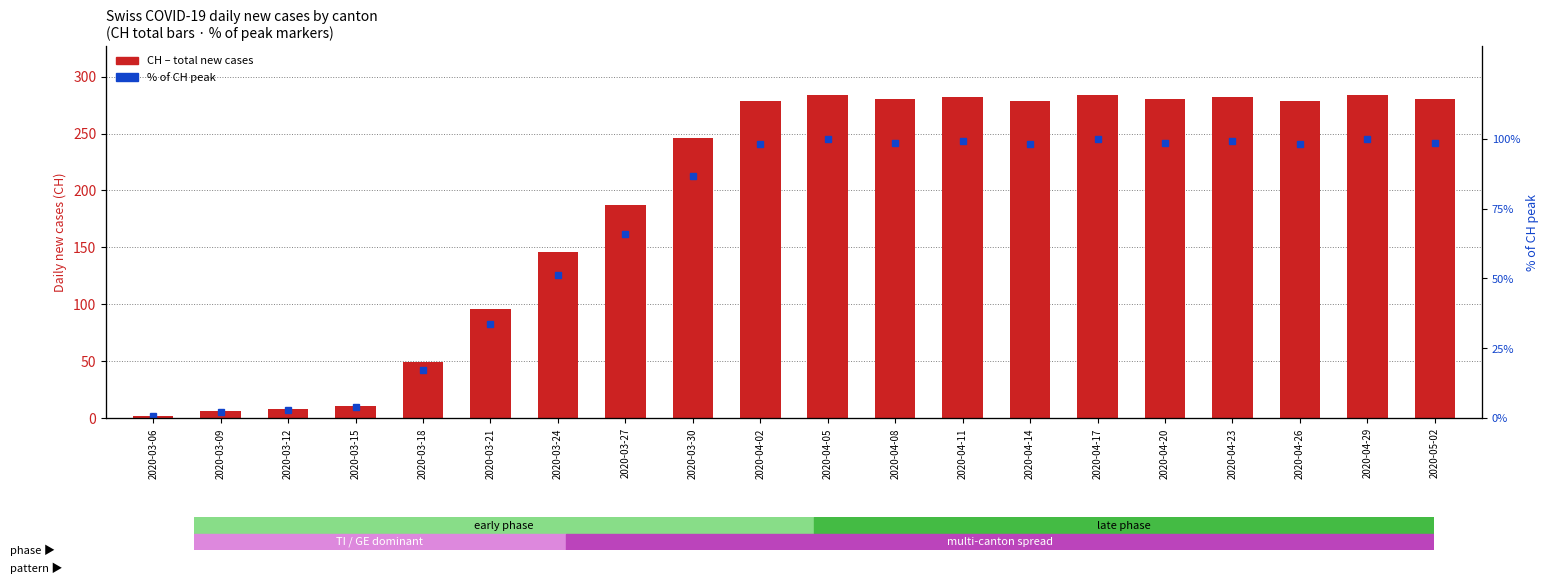

At 2020-03-18, list the series in order from smallest to largest.

% of CH max, CH (total Switzerland)